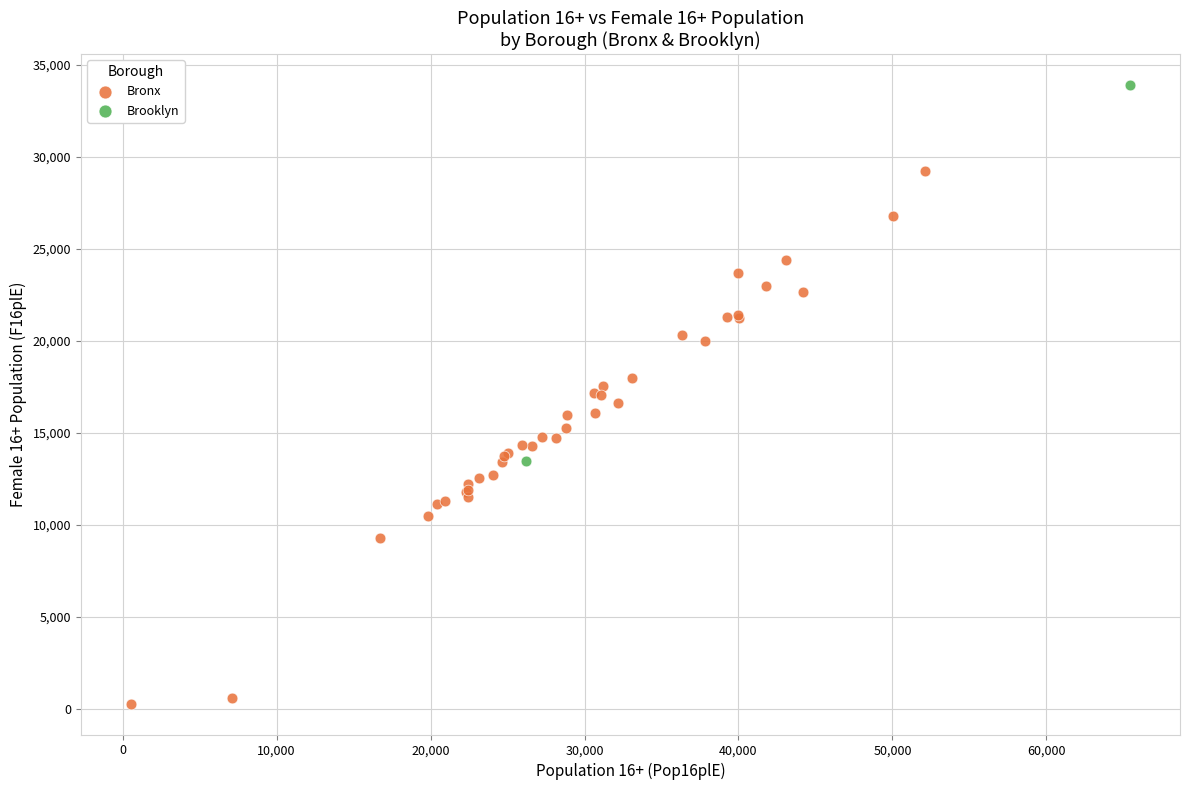

What are all the series names shown in the legend?

Bronx, Brooklyn